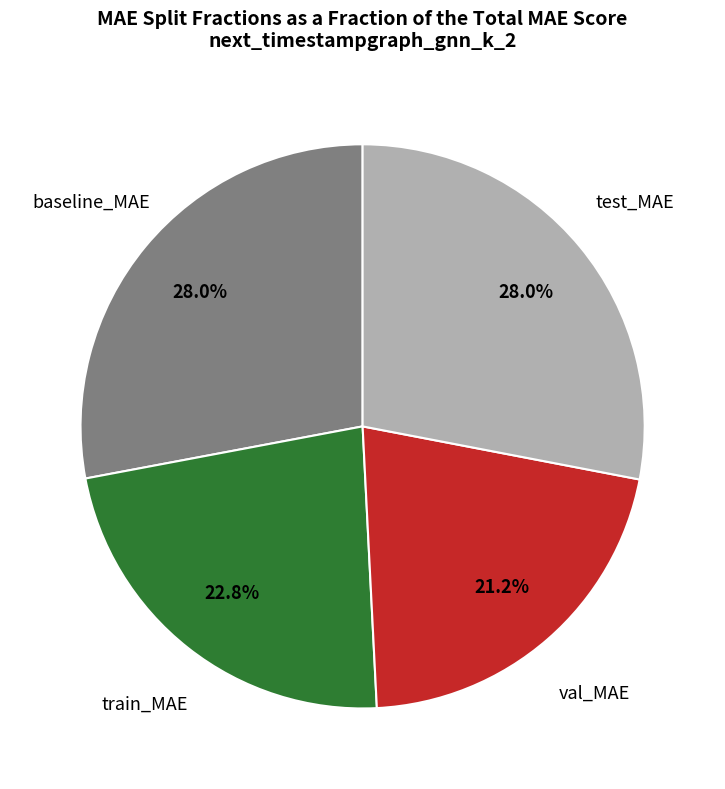

What is the smallest slice in the pie chart?

val_MAE